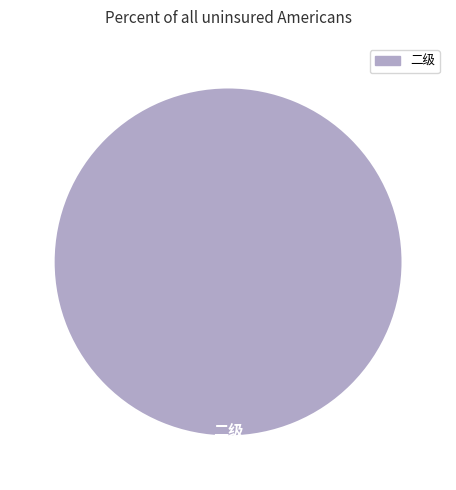

Is there any slice that represents more than half of the pie?

Yes